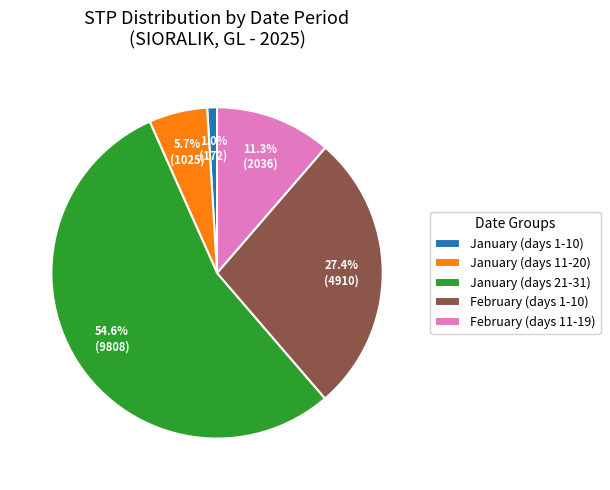

What percentage is NOT represented by January (days 21-31)?

45.4%